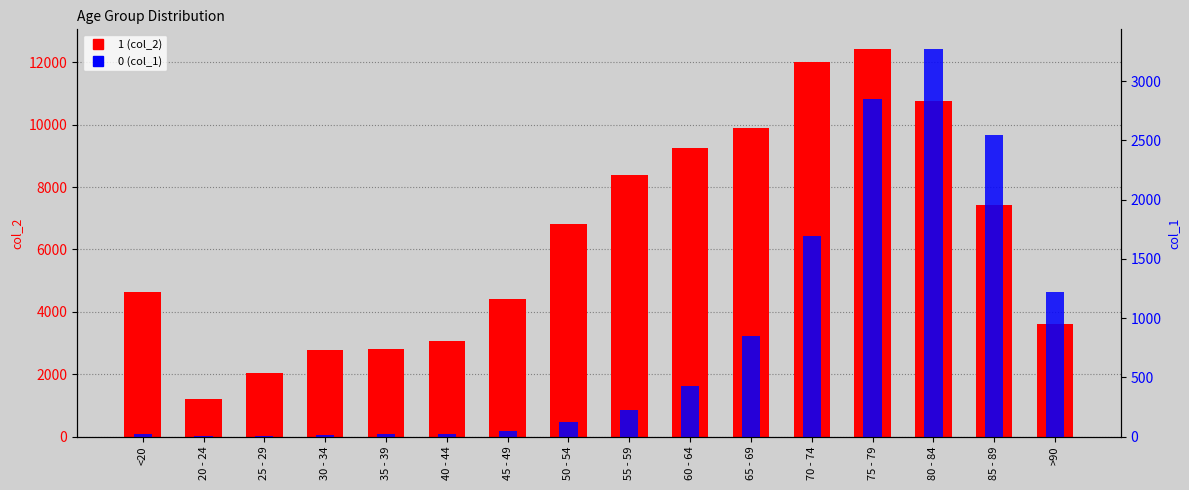

What is the label of the 6th bar from the left?

40 - 44